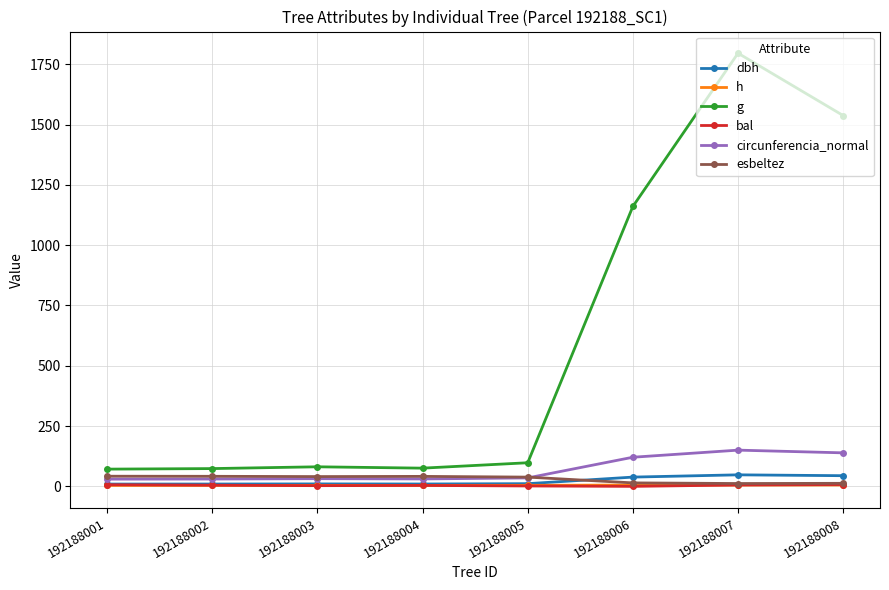

Between 192188005 and 192188007, which series saw the biggest shift?

g